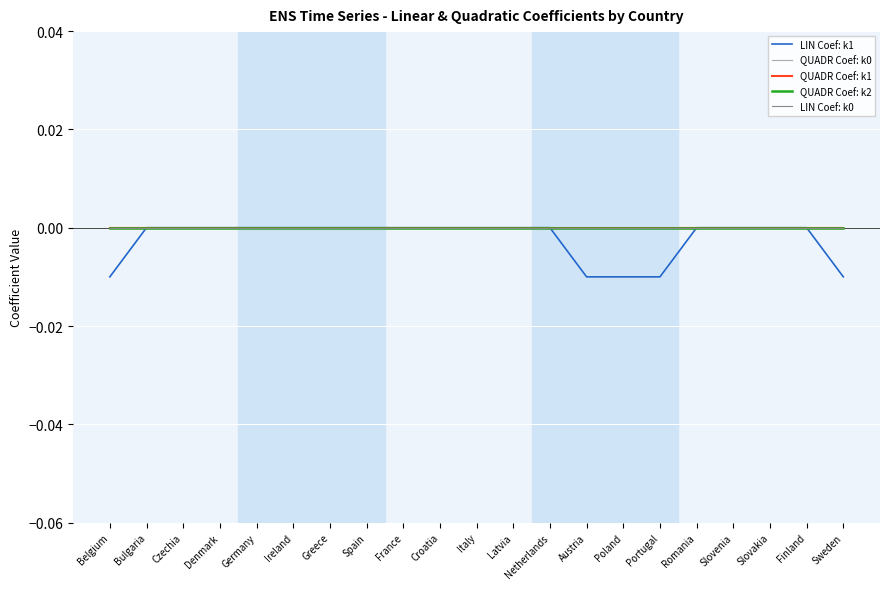

True or false: QUADR Coef: k1 and LIN Coef: k1 cross at least once.

False